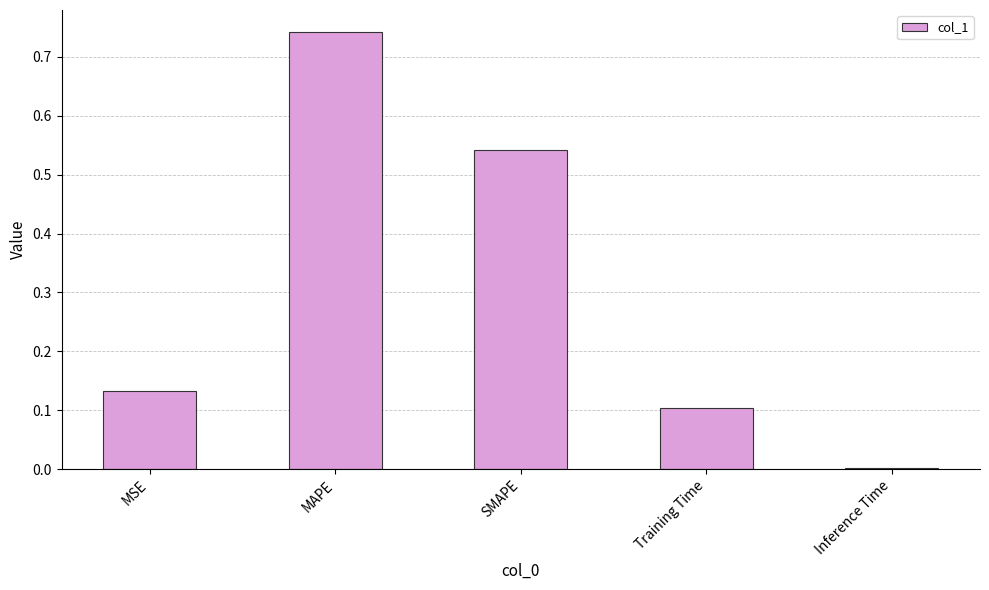

The chart shows a value of 0.3 at MAPE. True or false?

False